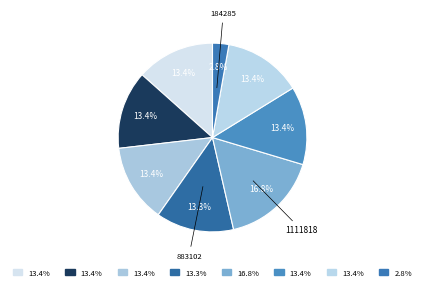

What is the largest slice in the pie chart?

1111818